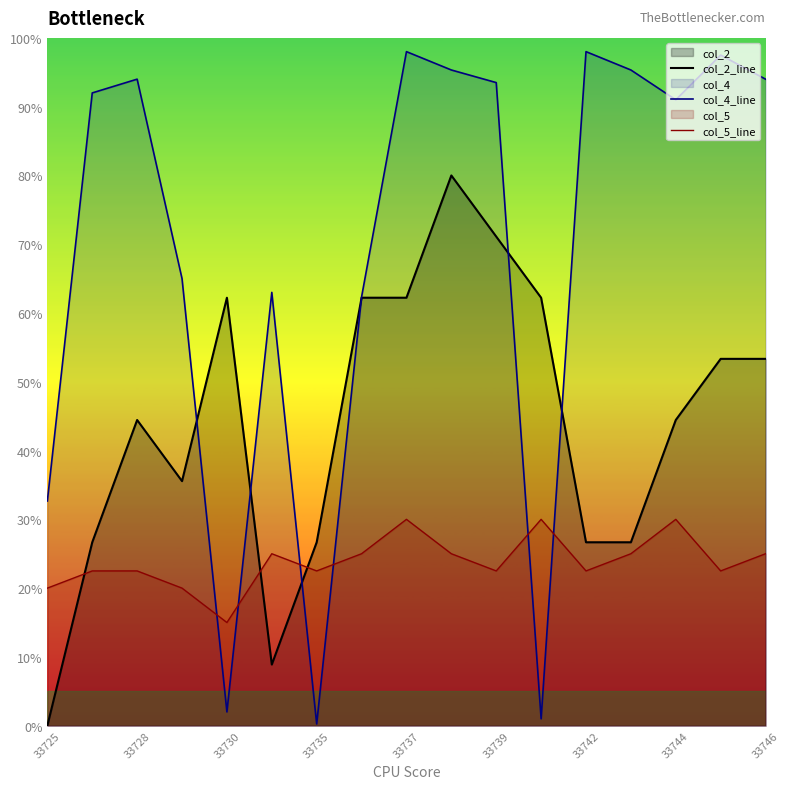

True or false: col_5_line and col_2_line intersect in this chart.

True